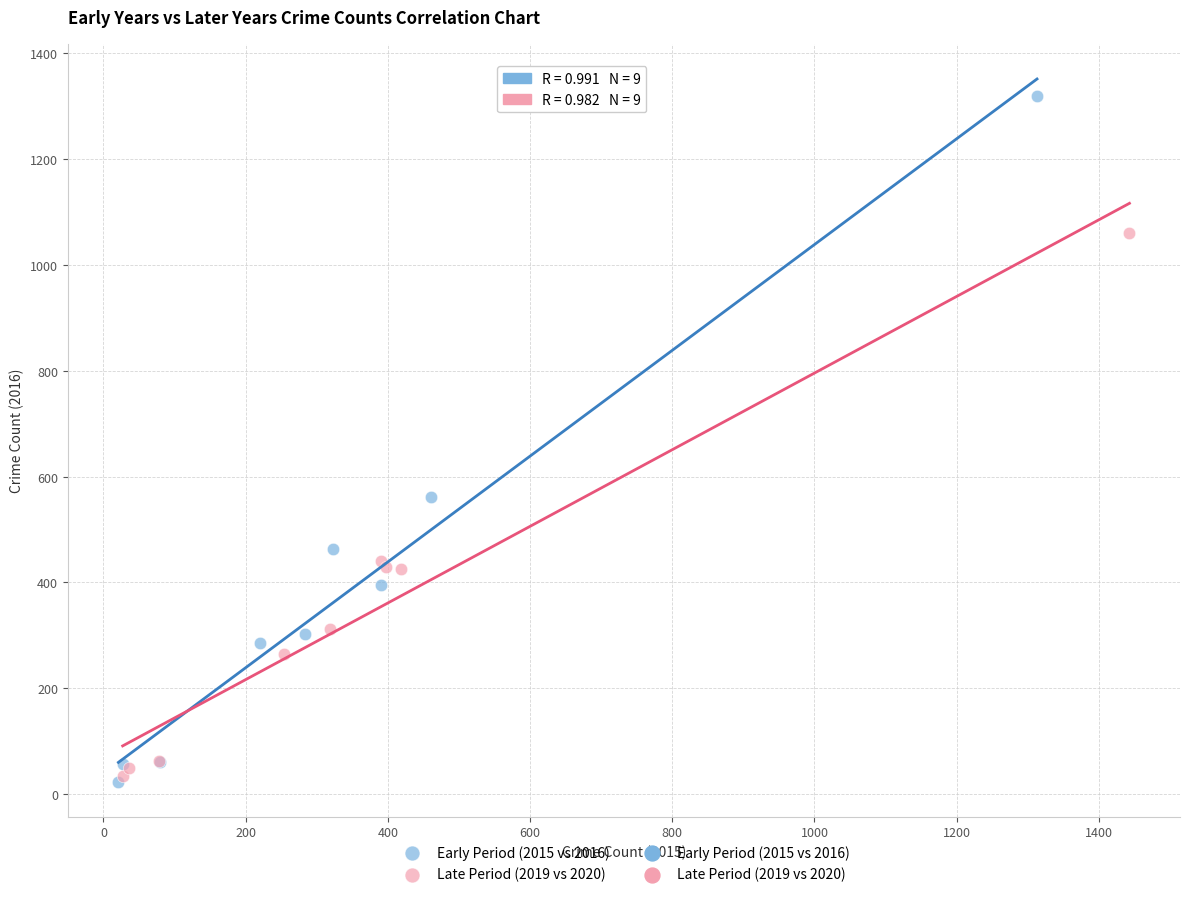

Which series contains the highest Y value?

Early Period (2015 vs 2016)